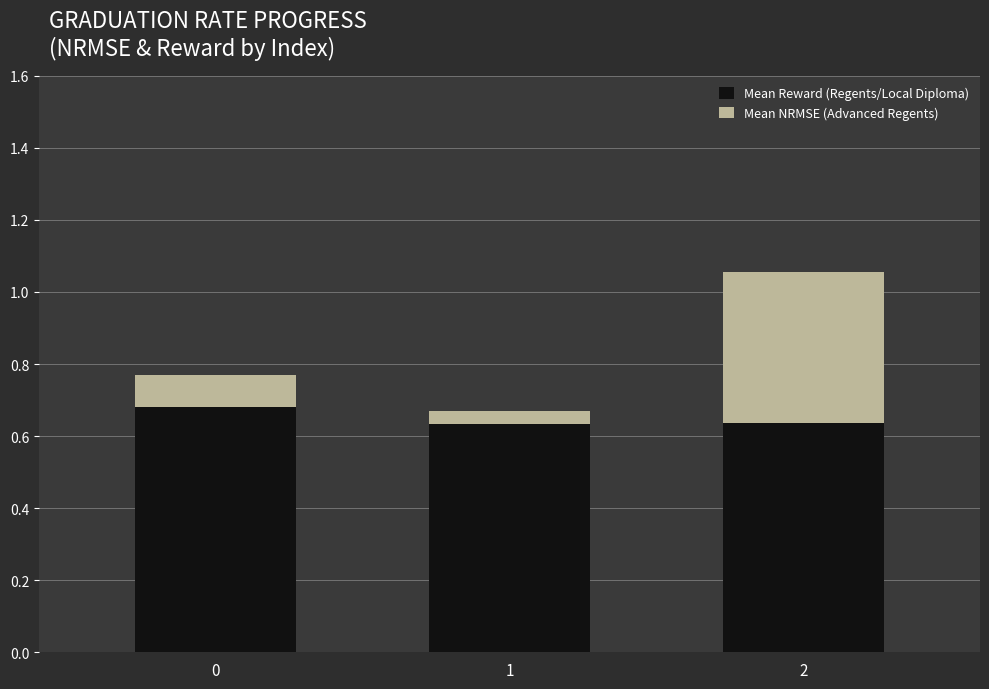

What is the total value across all series at 0?

0.8